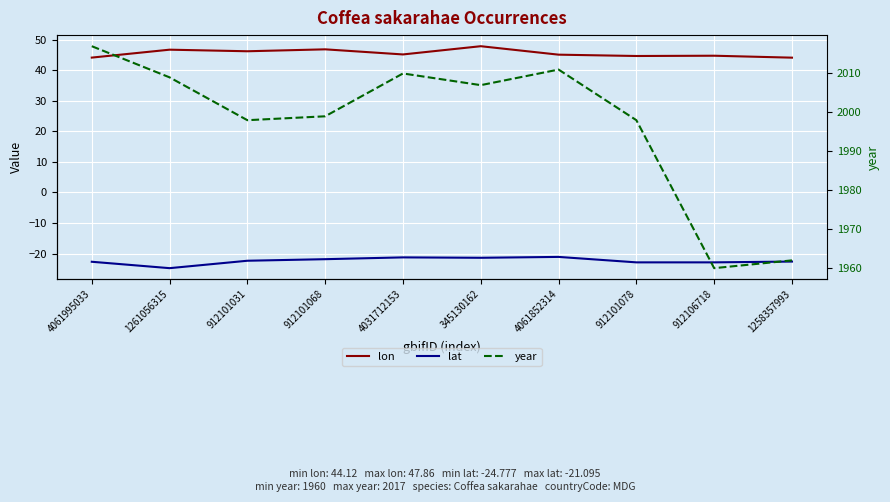

What is the spread (max minus min) of values at 1258357993?

1984.6